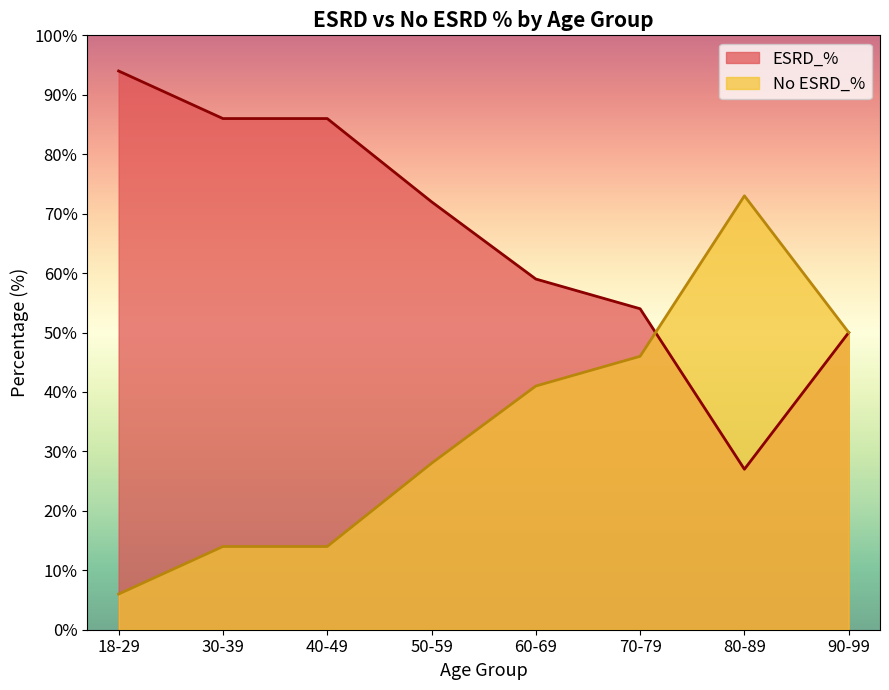

Rank the series at 90-99 from lowest to highest value.

ESRD_%, No ESRD_%